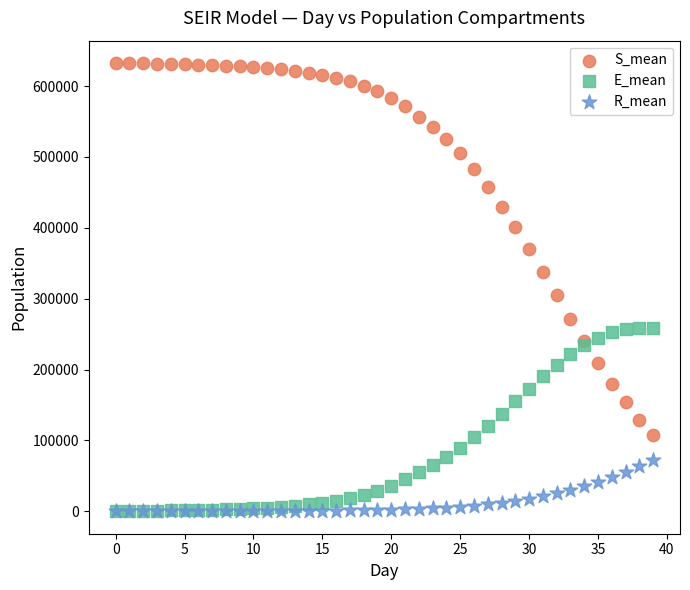

Across all series, what Y value is closest to 316194?

304547.0